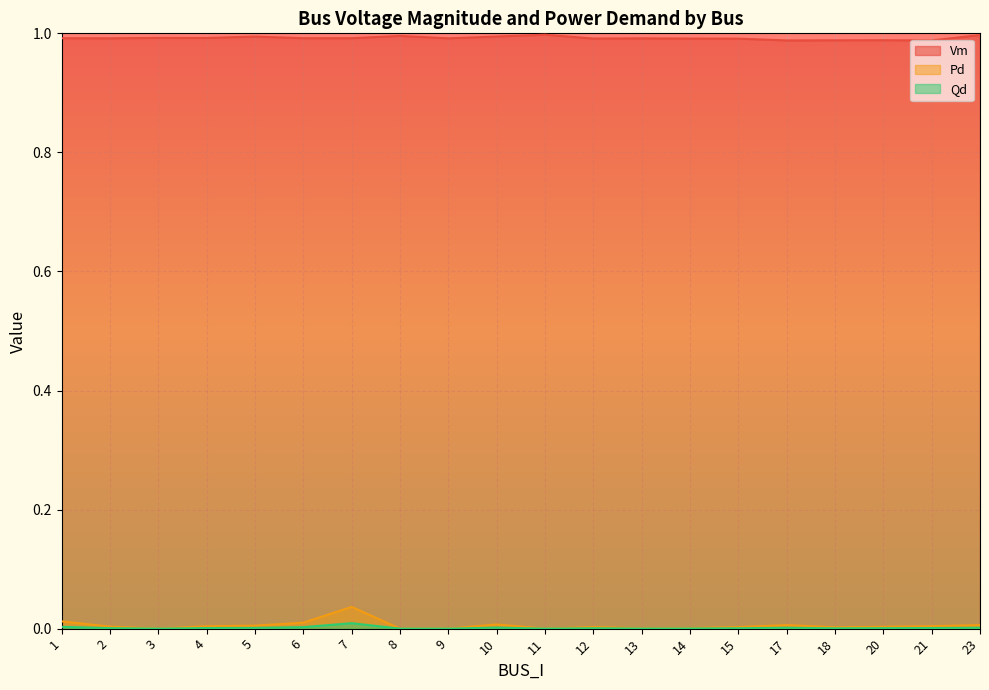

How many data points in Pd are above 0?

16